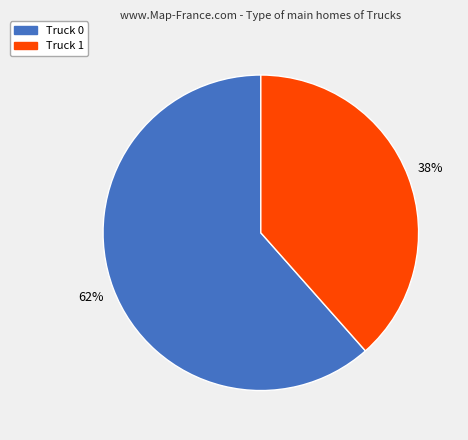

Which has a higher value, Truck 0 or Truck 1?

Truck 0